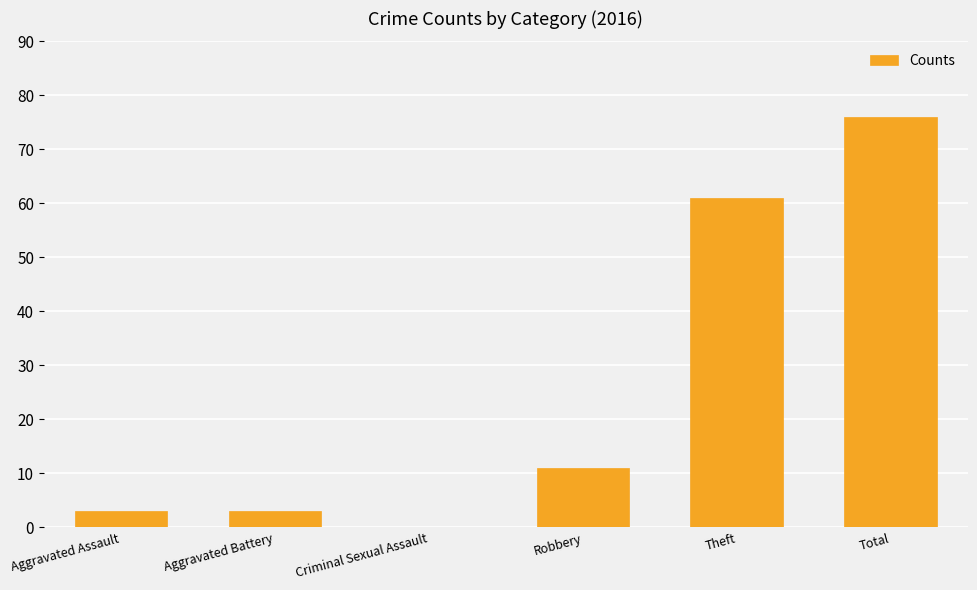

What is the greatest value displayed?

76